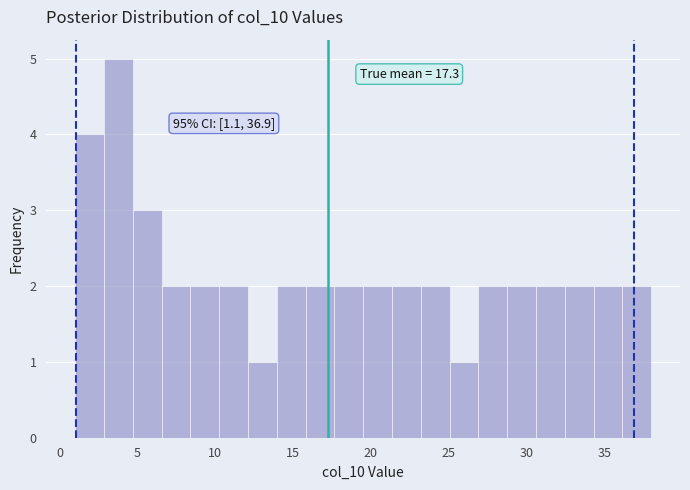

Read against the x-axis, roughly where is the centre of the tallest bar?

4.0